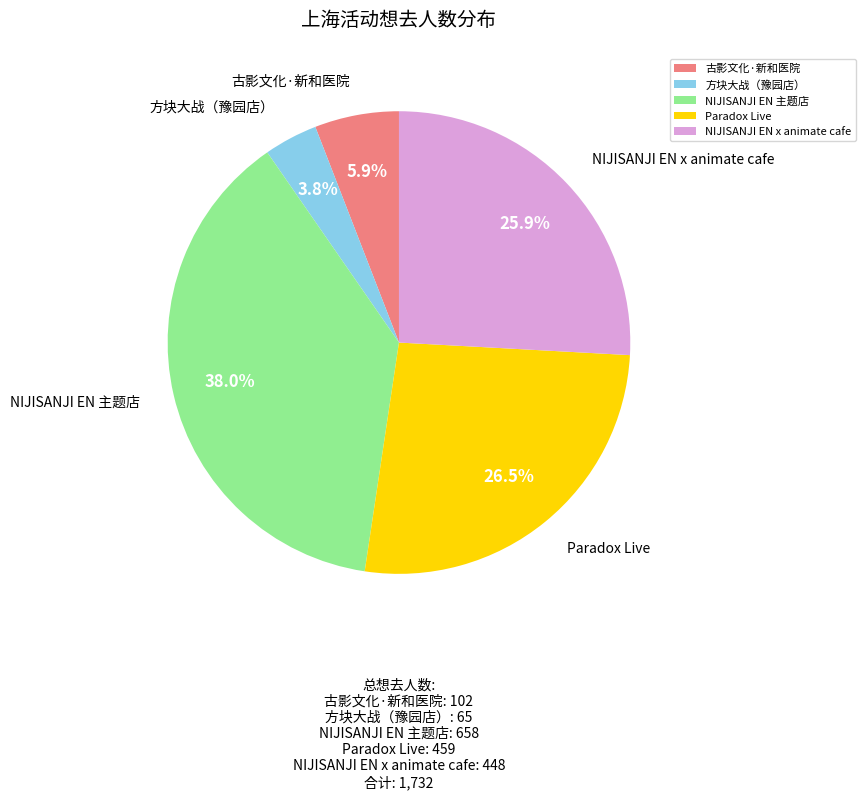

Does NIJISANJI EN x animate cafe represent more than half of the total?

No